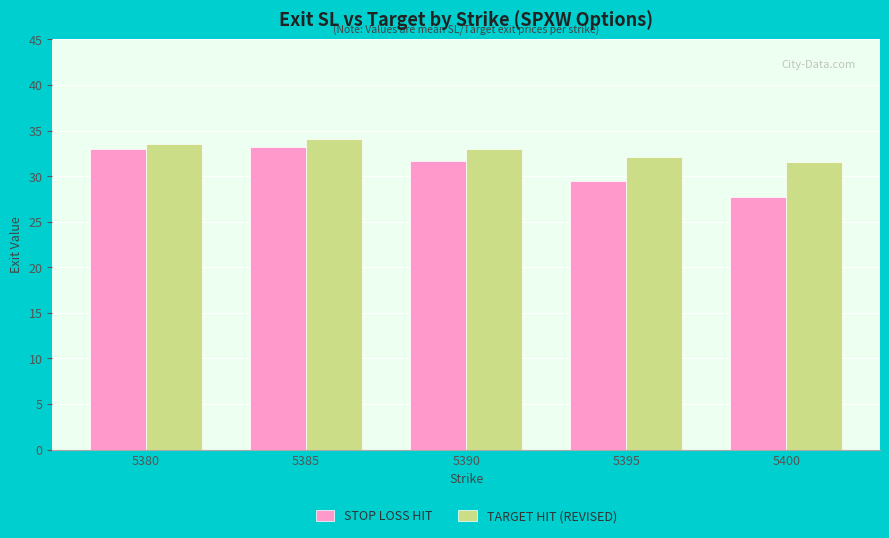

What is the minimum value for TARGET HIT (REVISED)?

31.6